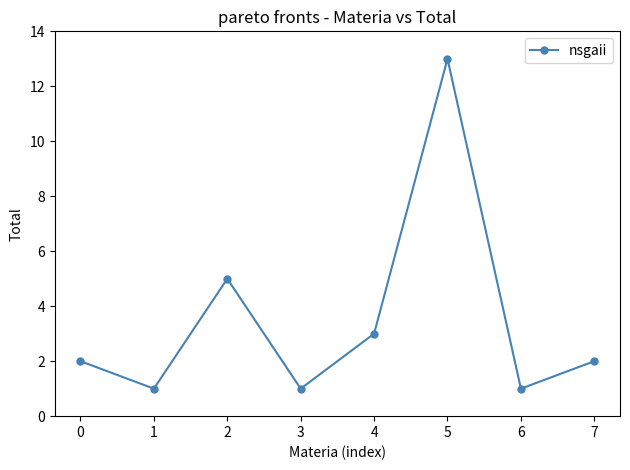

Which has a higher value, 5 or 3?

5